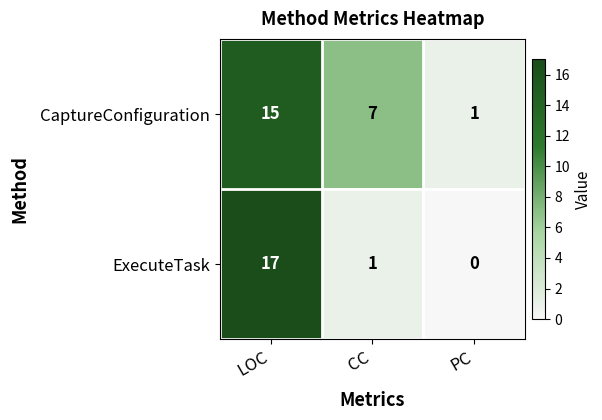

What is the total value across all series at CC?

8